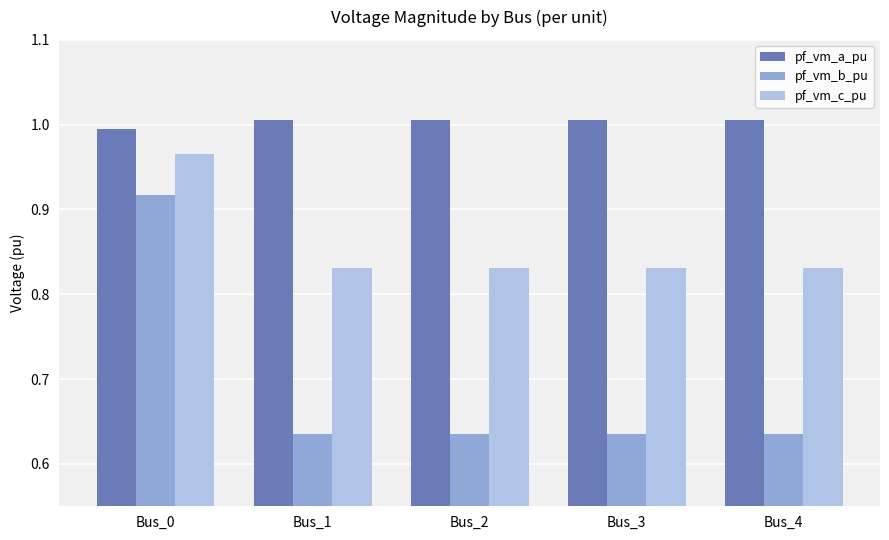

At Bus_2, list the series in order from largest to smallest.

pf_vm_a_pu, pf_vm_c_pu, pf_vm_b_pu